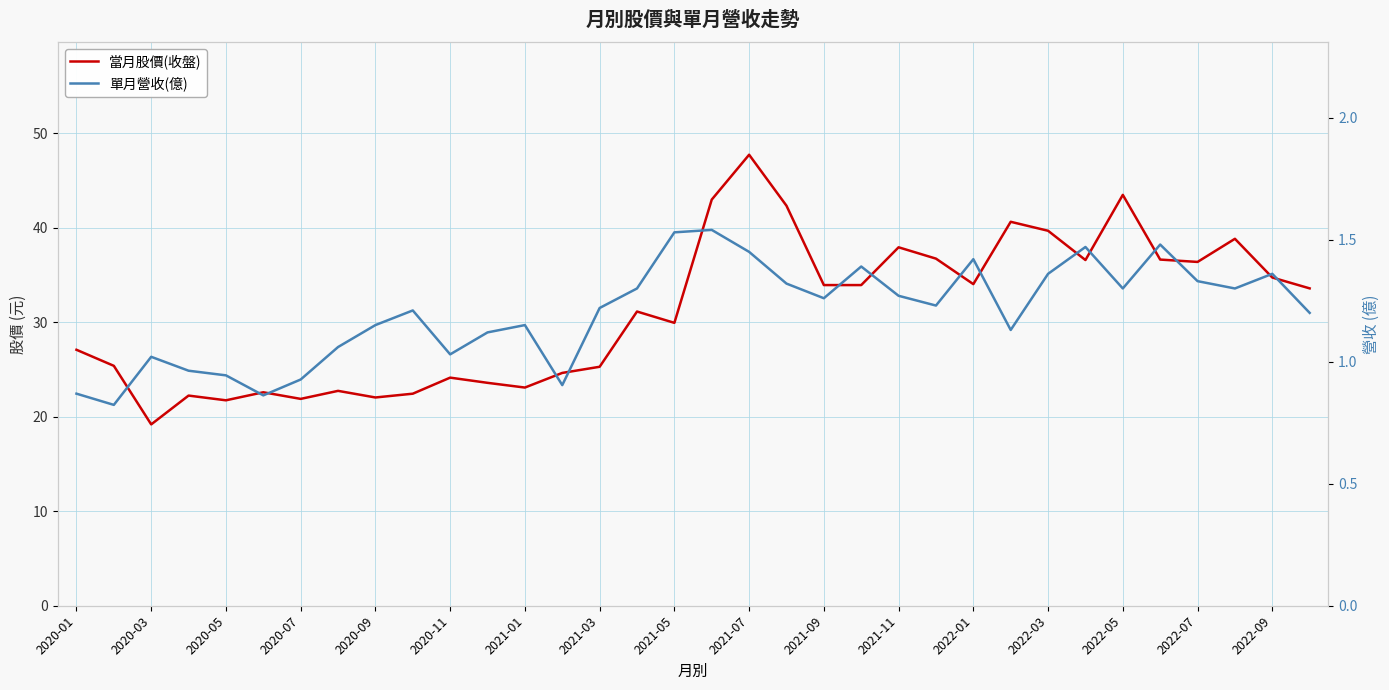

Is the value of 當月股價(收盤) at 25 greater than the value of 單月營收(億) at 27?

Yes